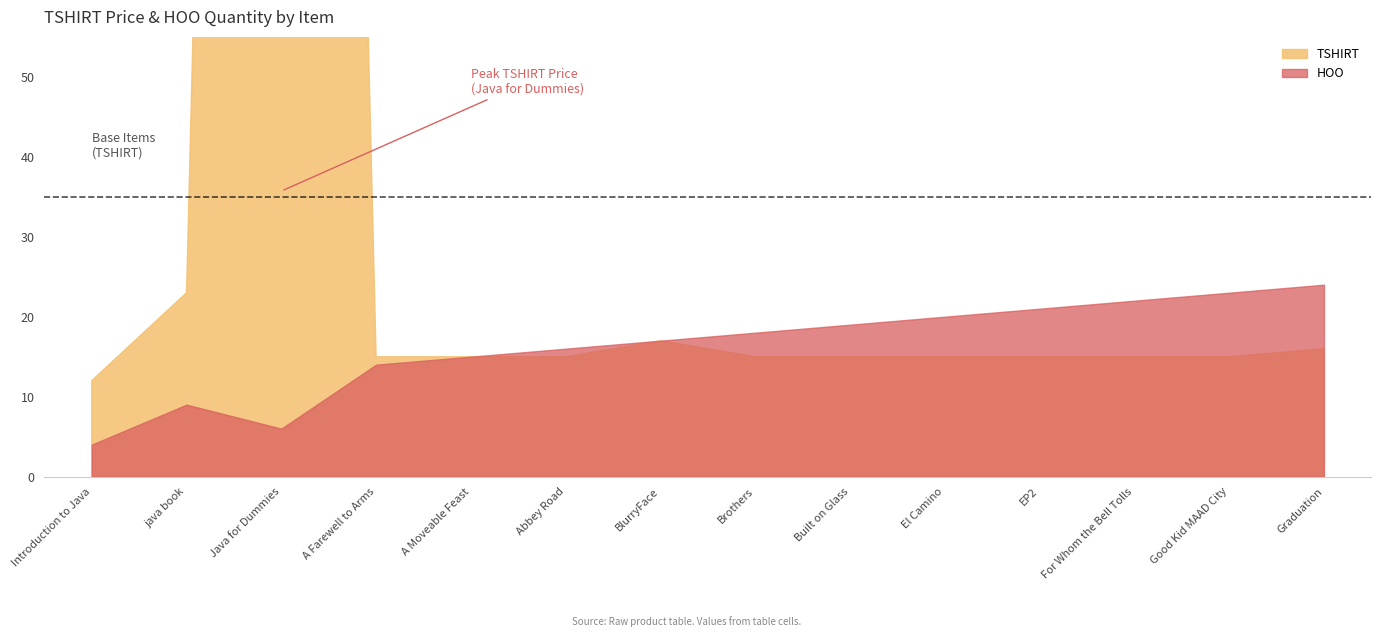

What value does the HOO series have at El Camino?

20